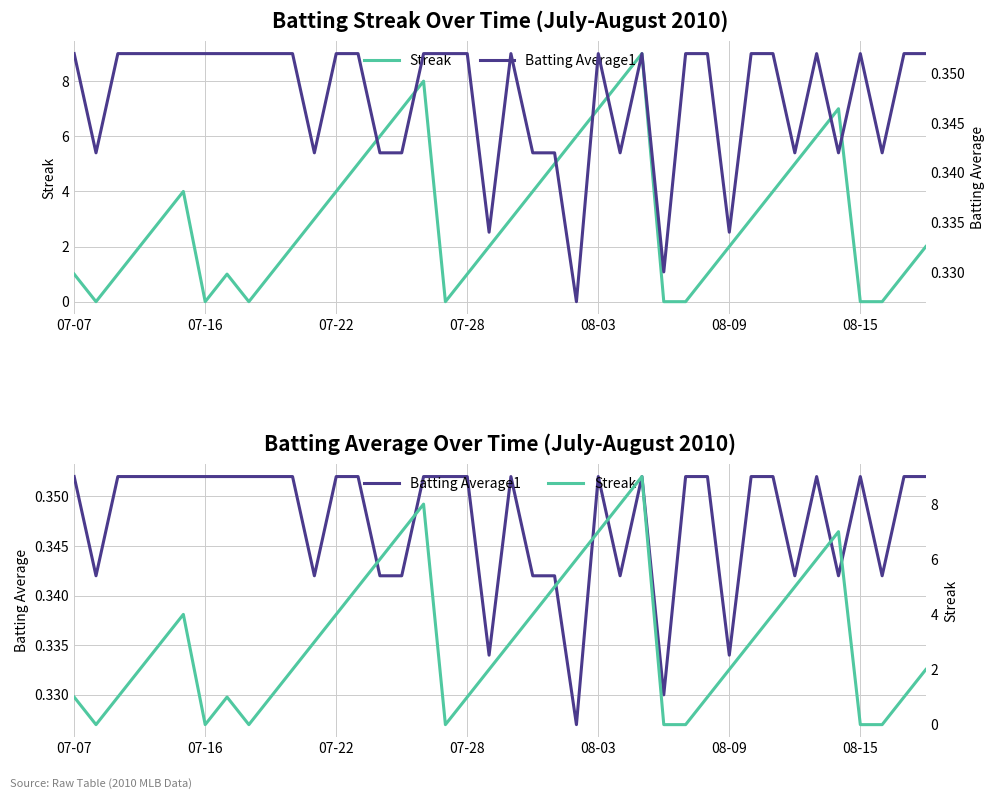

Which series has the largest total across all categories?

Streak